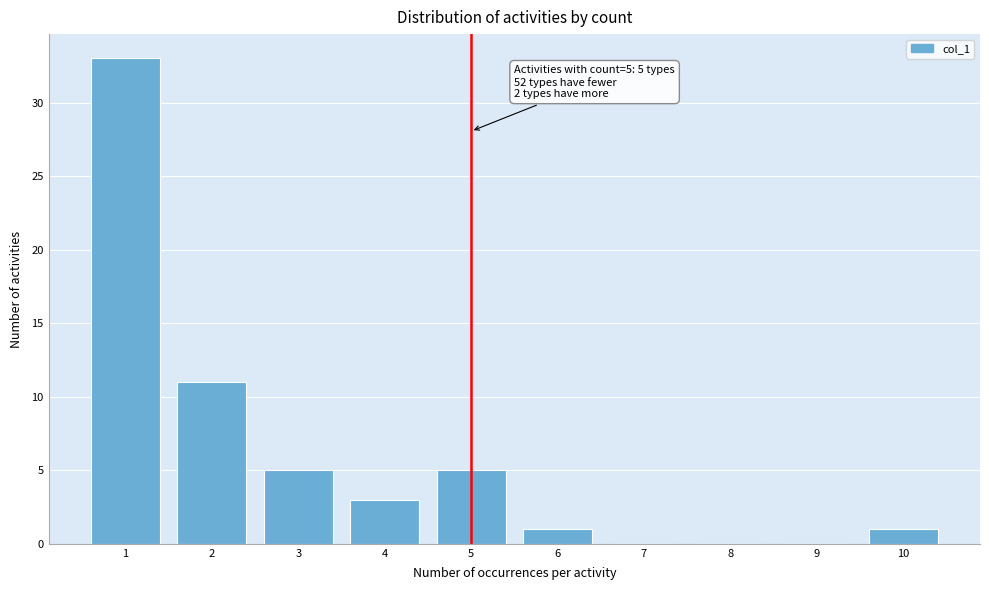

Which range on the x-axis has the tallest bar?

0.5 to 1.5